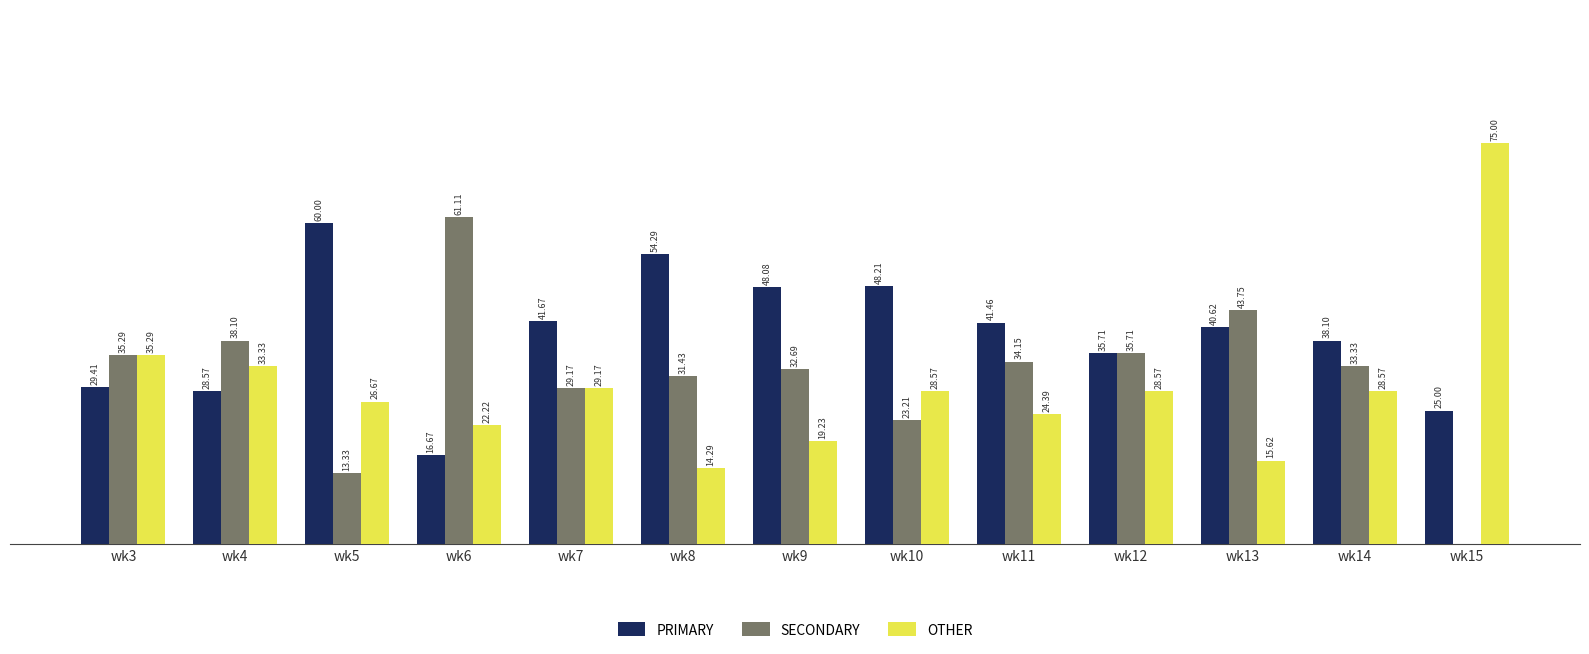

Is the value of PRIMARY at wk6 greater than the value of OTHER at wk11?

No